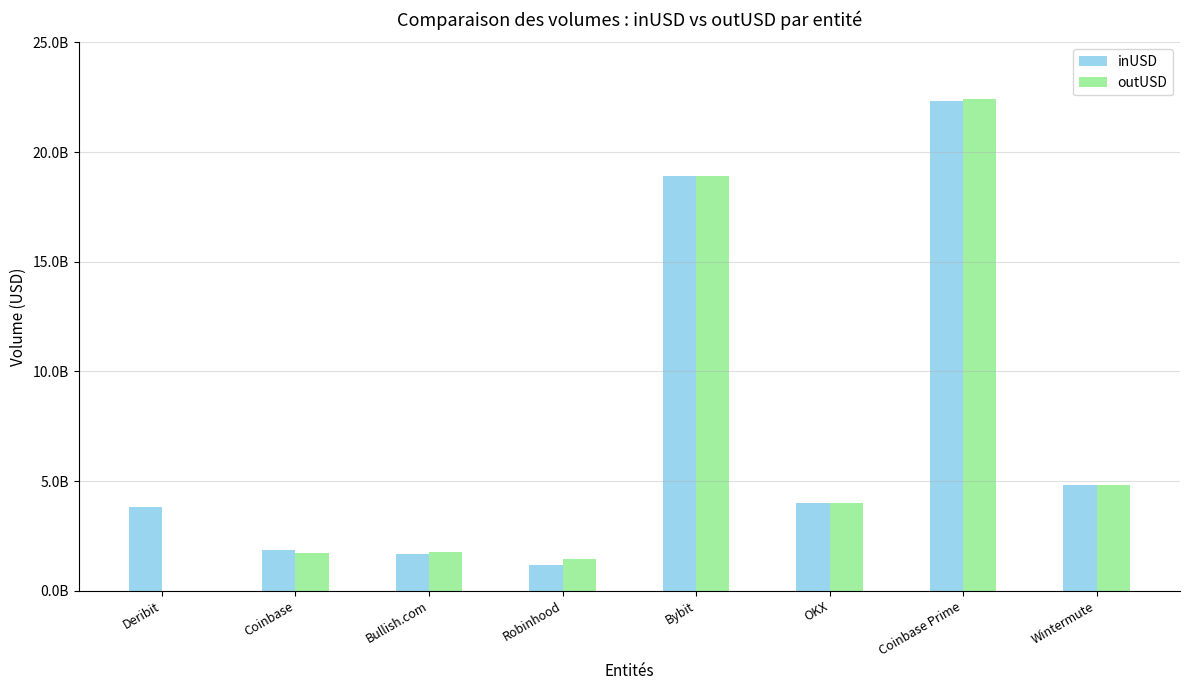

Reading left to right, list all the values displayed in this chart.

inUSD: Deribit=3824267403.3	Coinbase=1842852557.8	Bullish.com=1676539429.8	Robinhood=1187721177.2	Bybit=18896544670.8	OKX=3997228240.1	Coinbase Prime=22340749805.9	Wintermute=4815292541.7
outUSD: Deribit=0.0	Coinbase=1735703318.2	Bullish.com=1783627822.1	Robinhood=1433873059.1	Bybit=18891723320.5	OKX=3995057870.2	Coinbase Prime=22427453565.3	Wintermute=4835493713.2